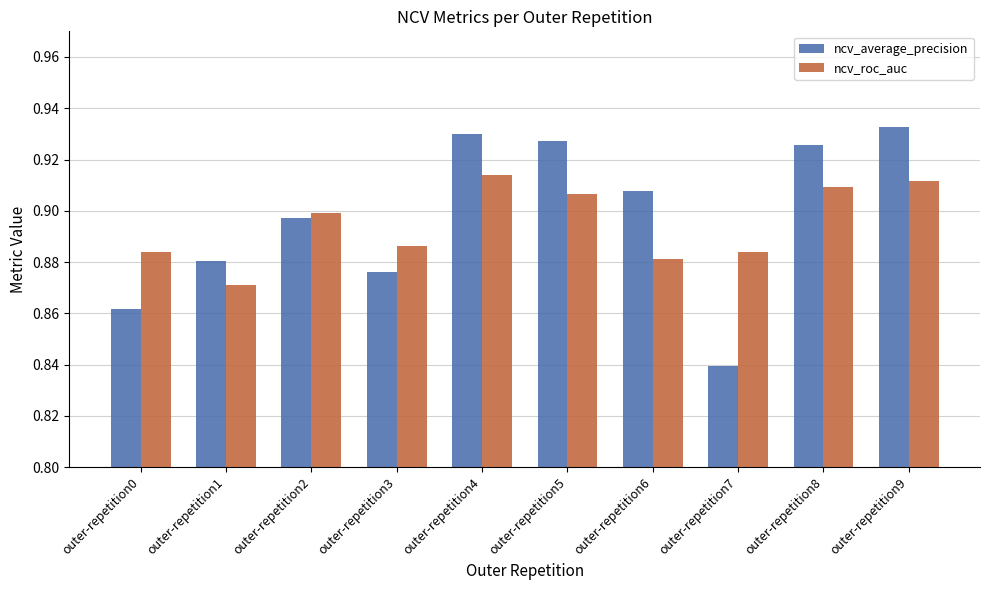

List the series in order of their peak value, lowest first.

ncv_roc_auc, ncv_average_precision